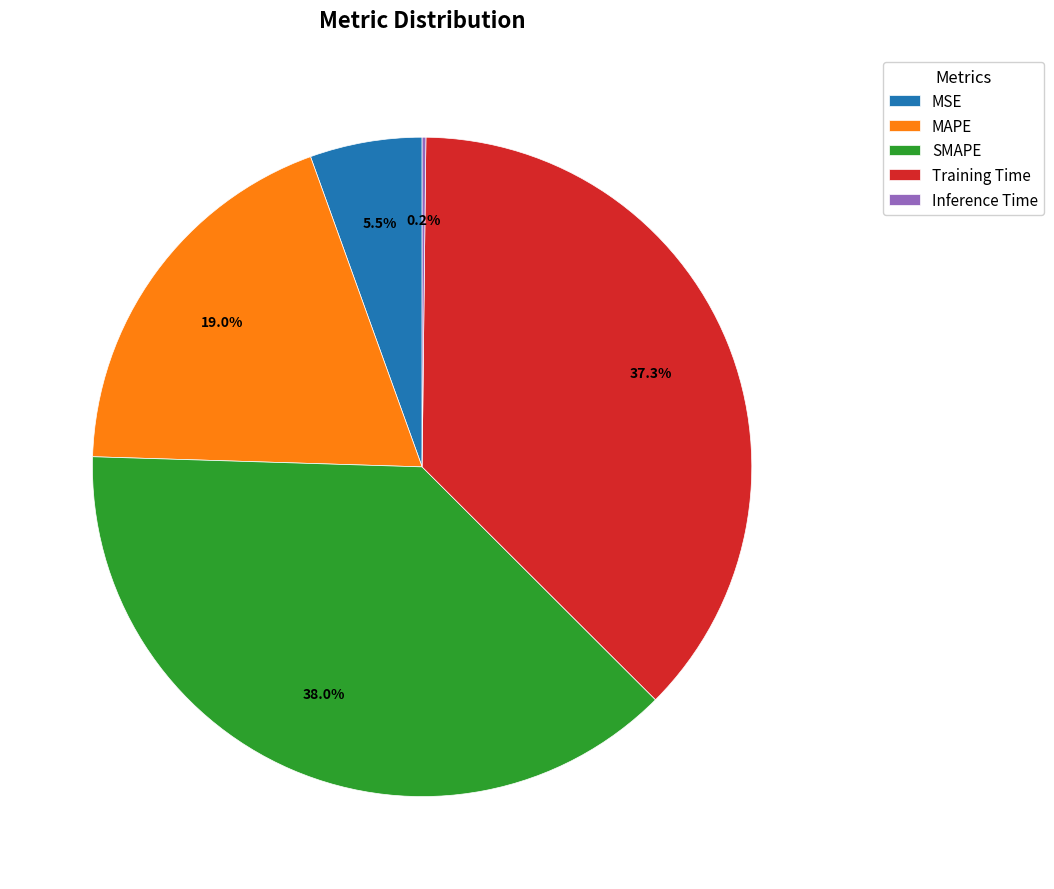

Does MSE represent more than half of the total?

No